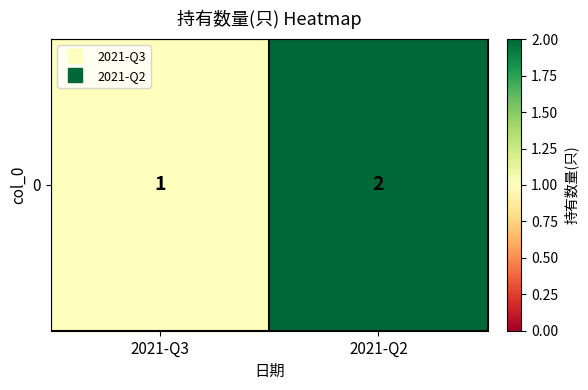

Between 2021-Q3 and 2021-Q2, which is larger?

2021-Q2